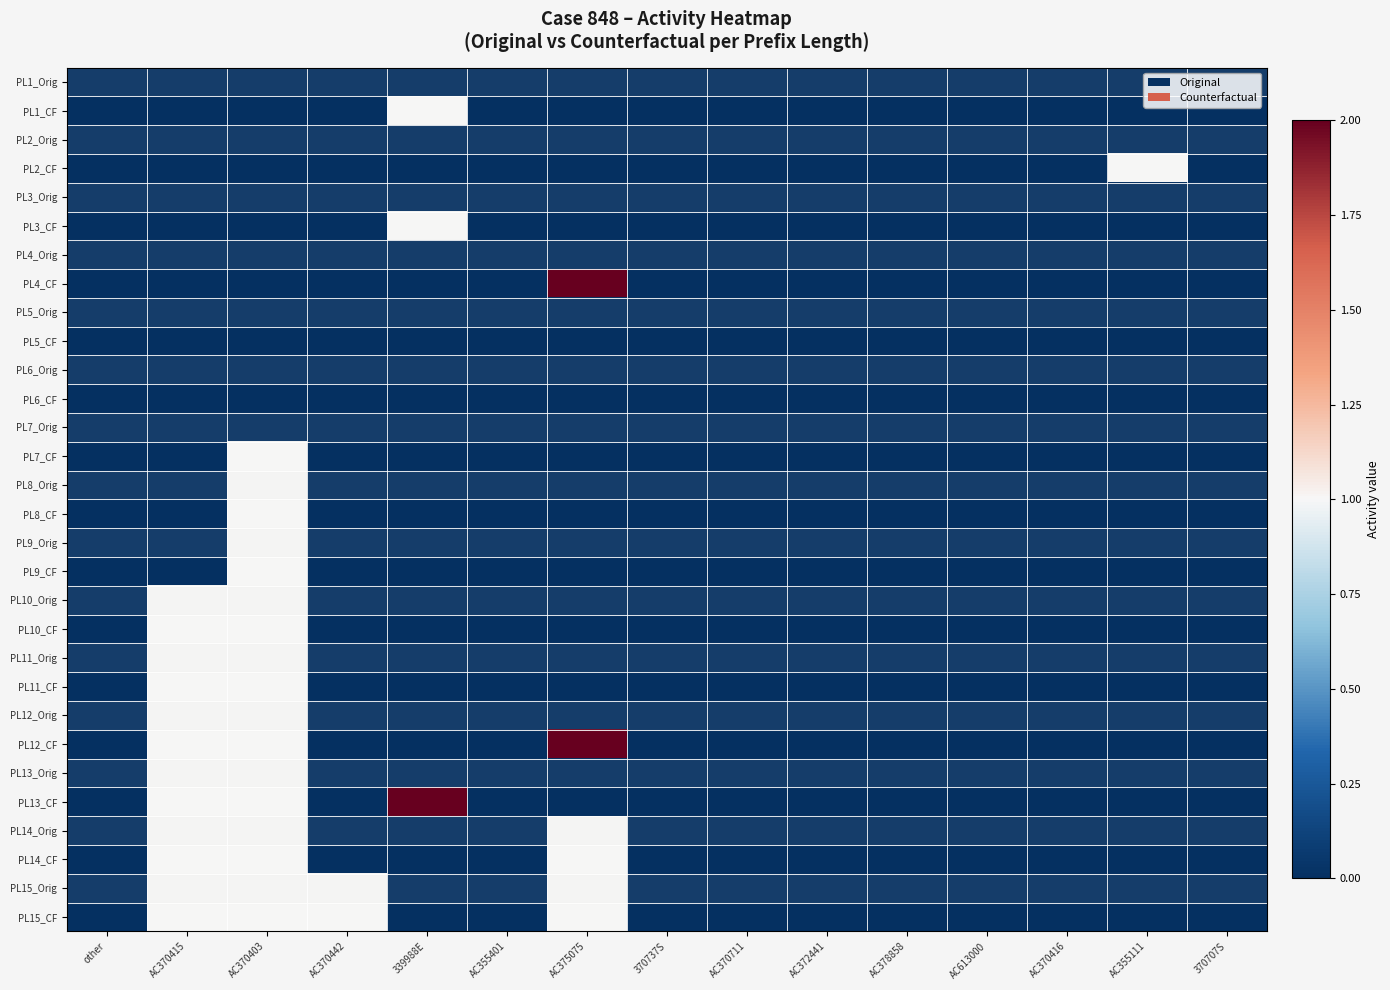

Which category has the lowest value across all series?

other